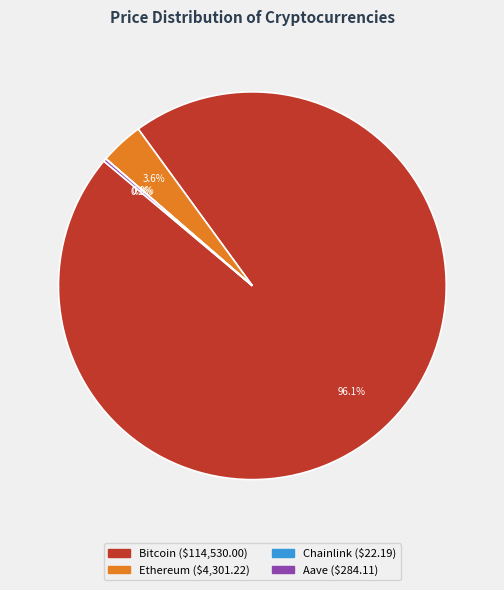

Which slice is the largest?

Bitcoin